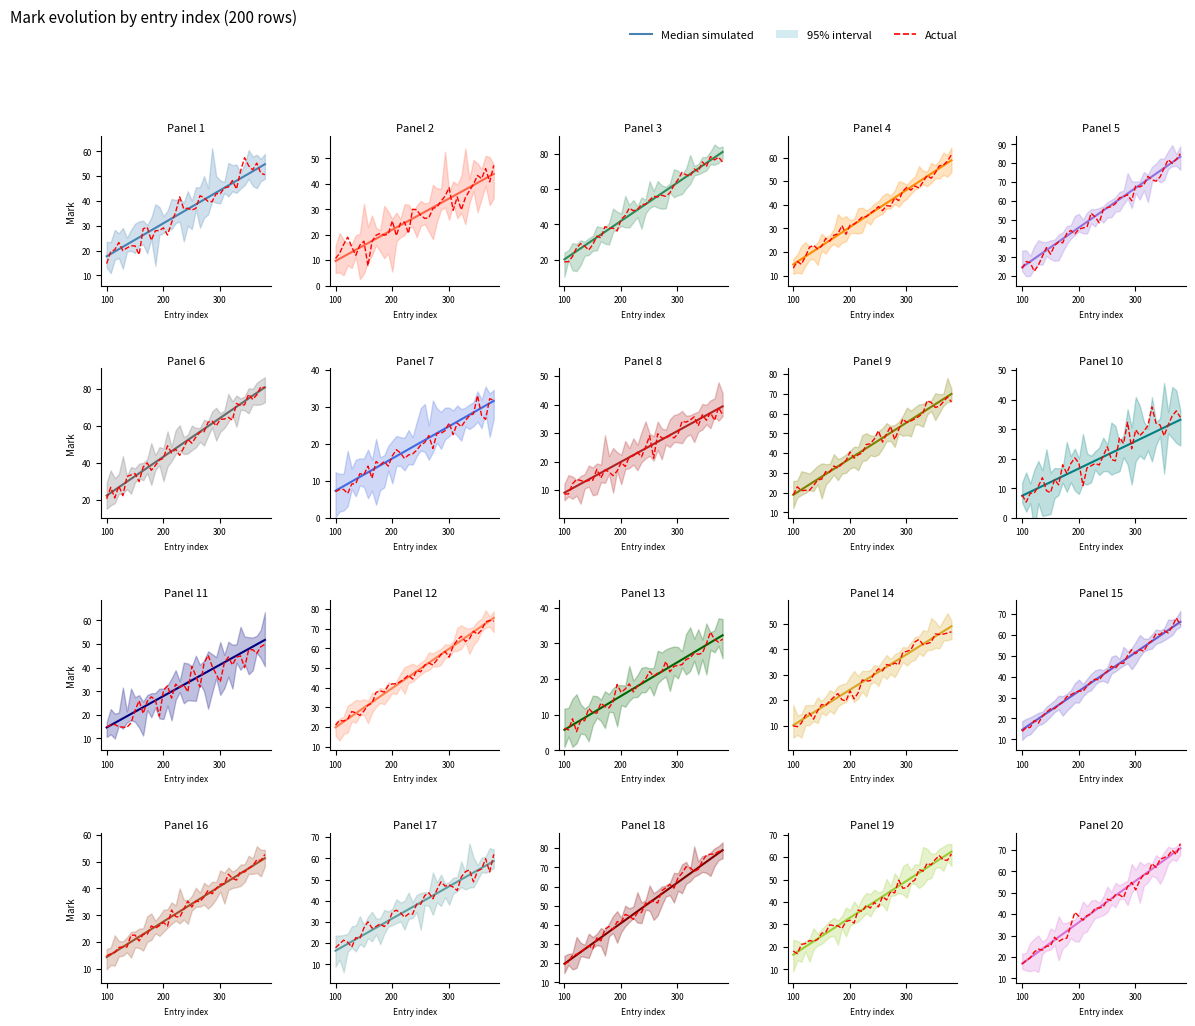

True or false: Median simulated has more than 0 interior local peaks.

False